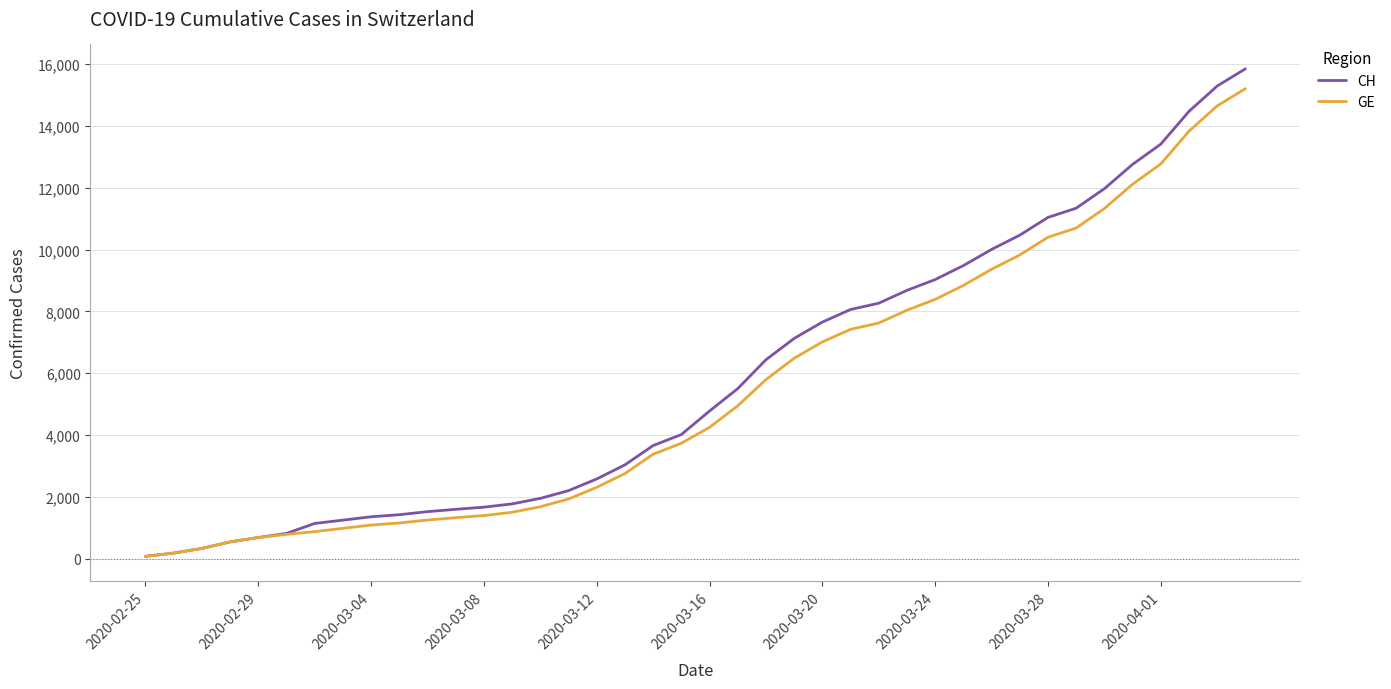

What is the maximum value for CH?

15850